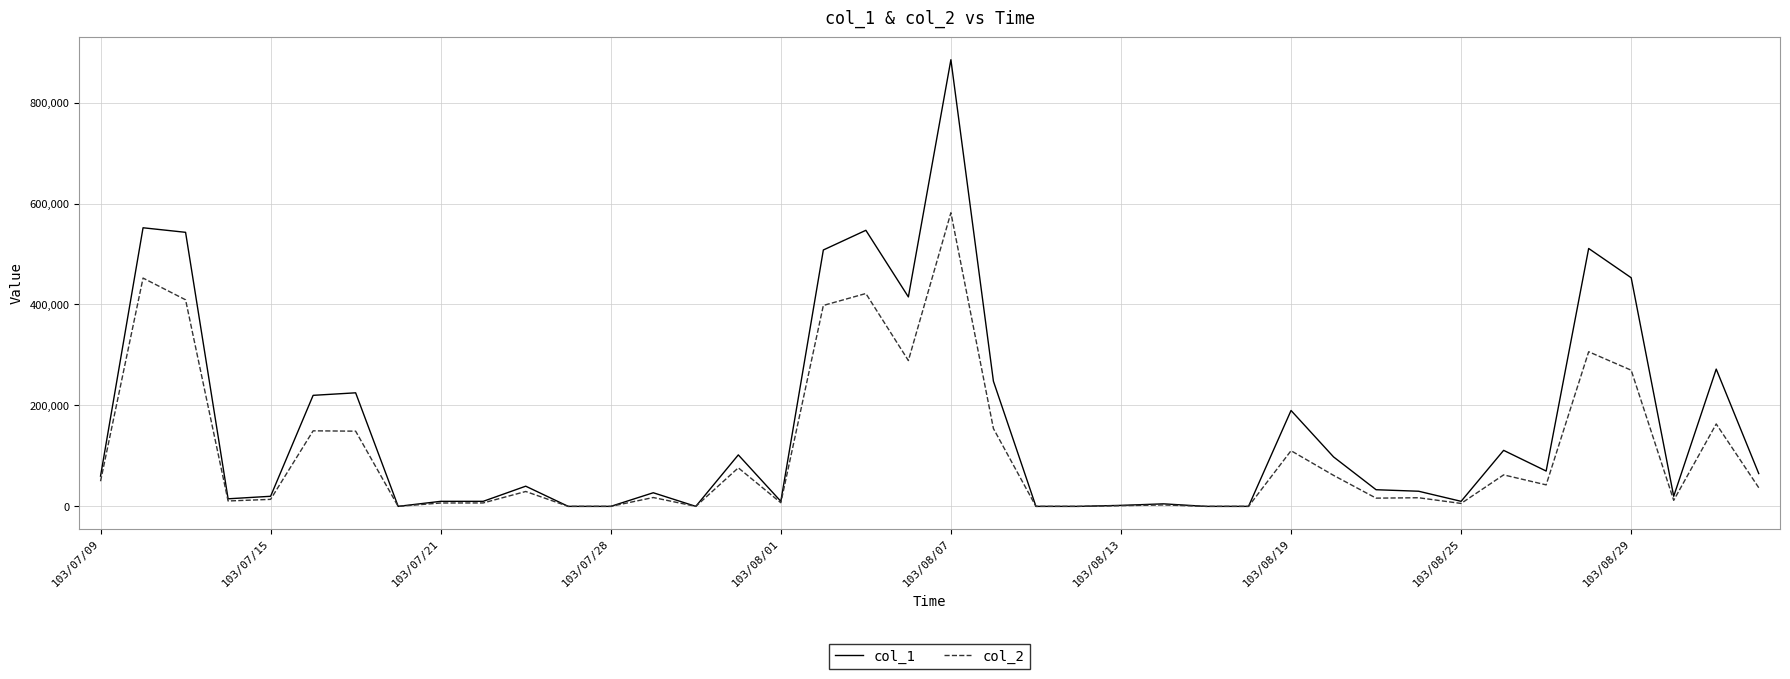

Which series has the widest spread of values?

col_1